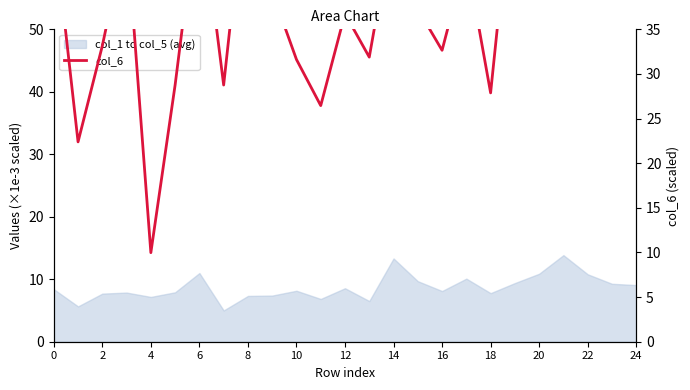

What is the maximum value shown in the chart?

54.2